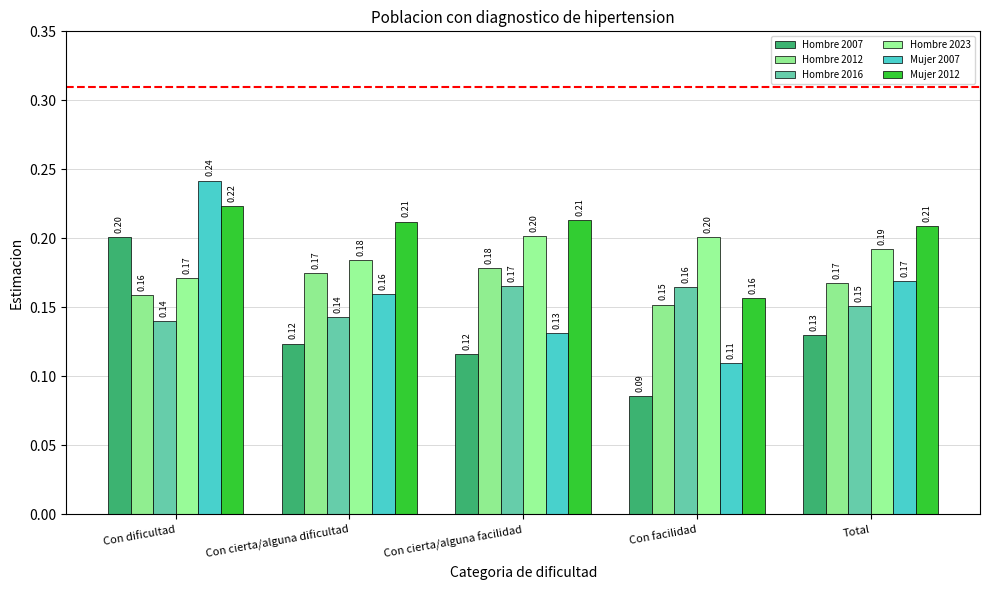

What is the highest value of the Hombre 2007 series?

0.2